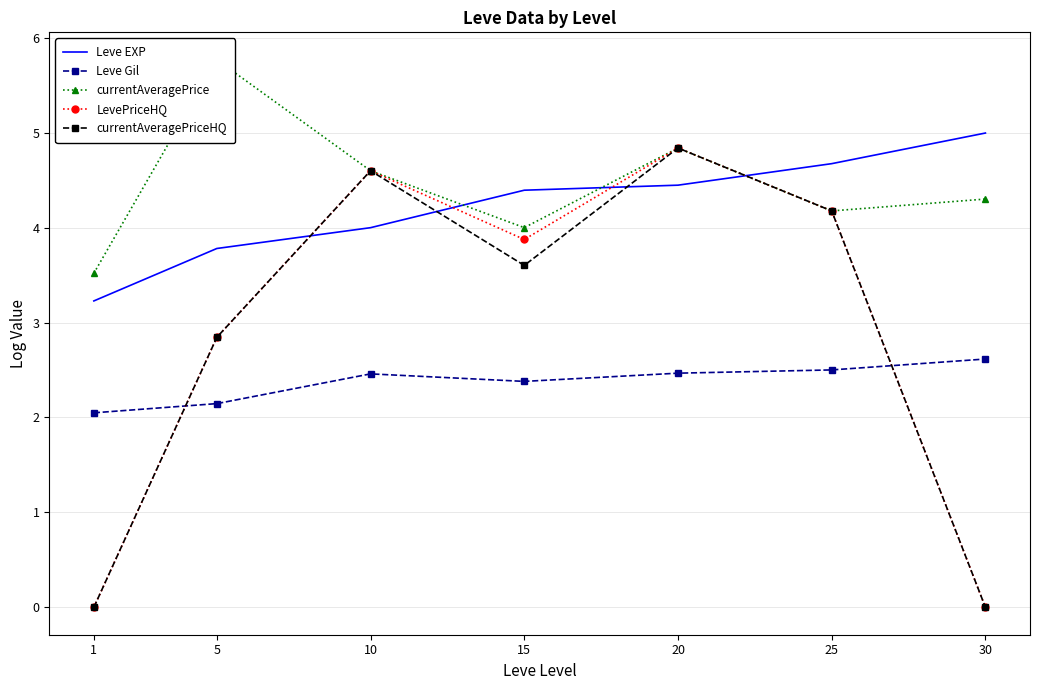

How many data points does each series have?

7